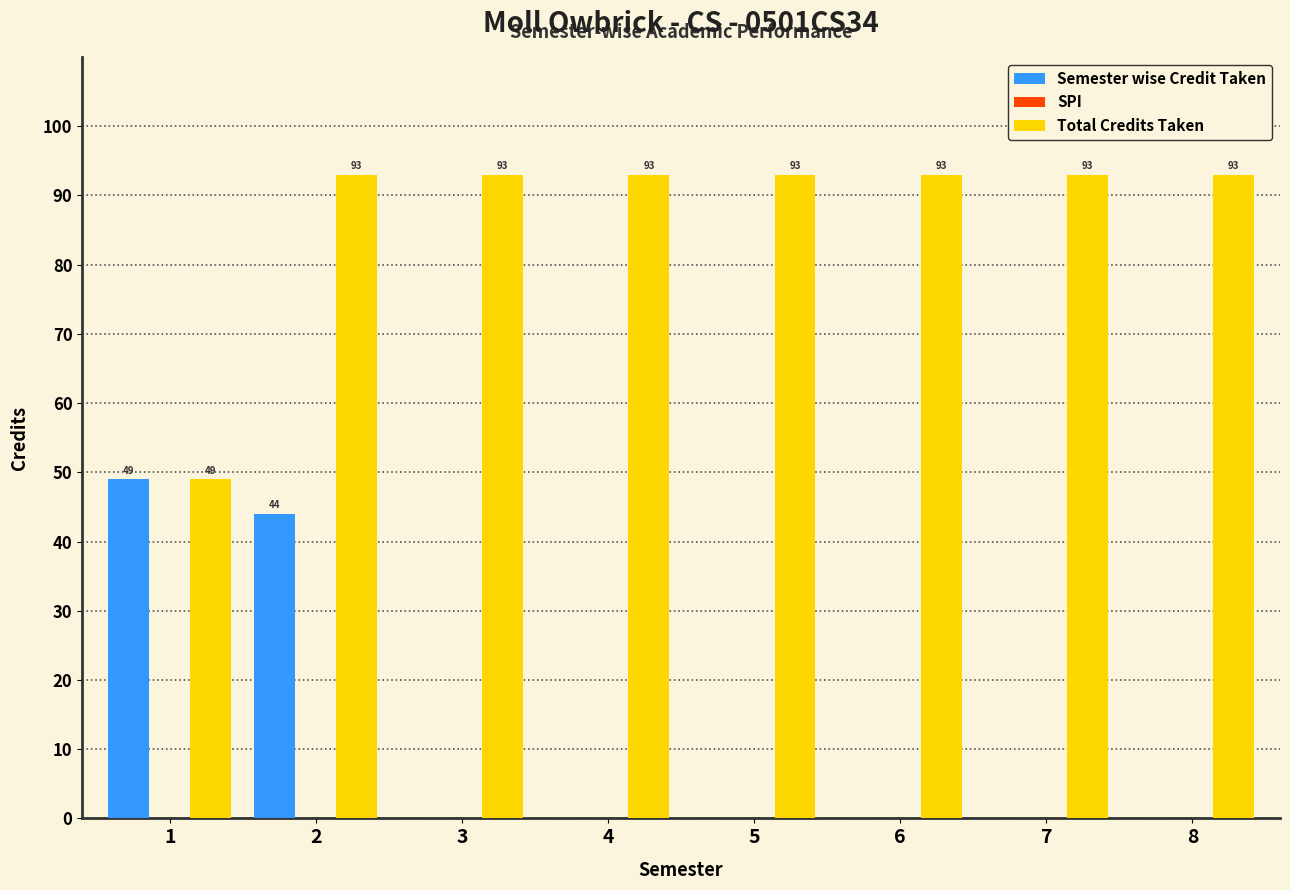

Reading left to right, what are all the values shown in this chart?

Semester wise Credit Taken: 1=49	2=44	3=0	4=0	5=0	6=0	7=0	8=0
Total Credits Taken: 1=49	2=93	3=93	4=93	5=93	6=93	7=93	8=93